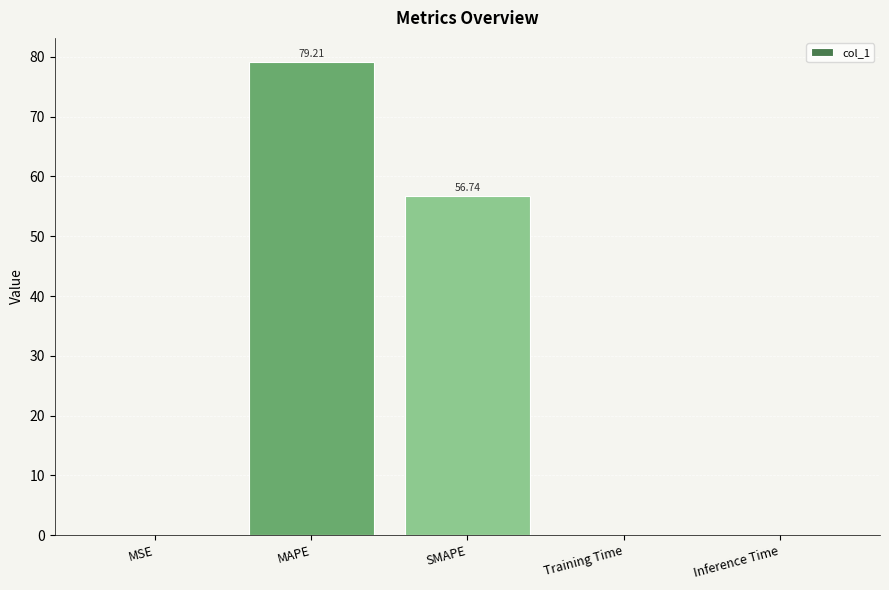

At which category does the chart reach its peak across all series?

MAPE